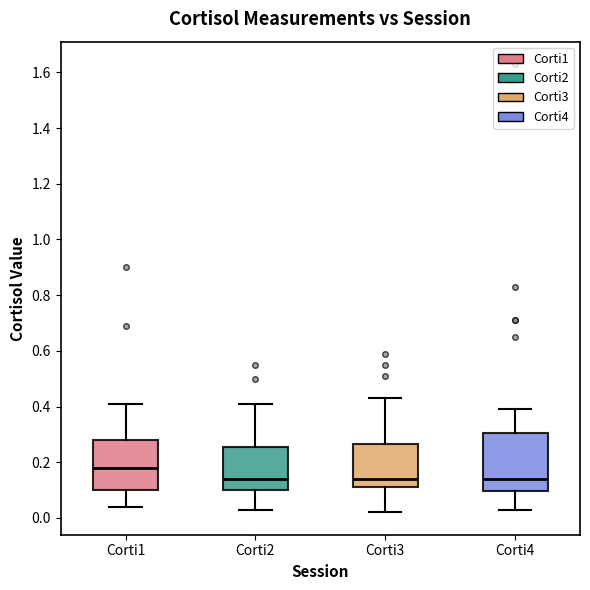

Which box is the tallest, from its lower edge to its upper edge?

Corti4